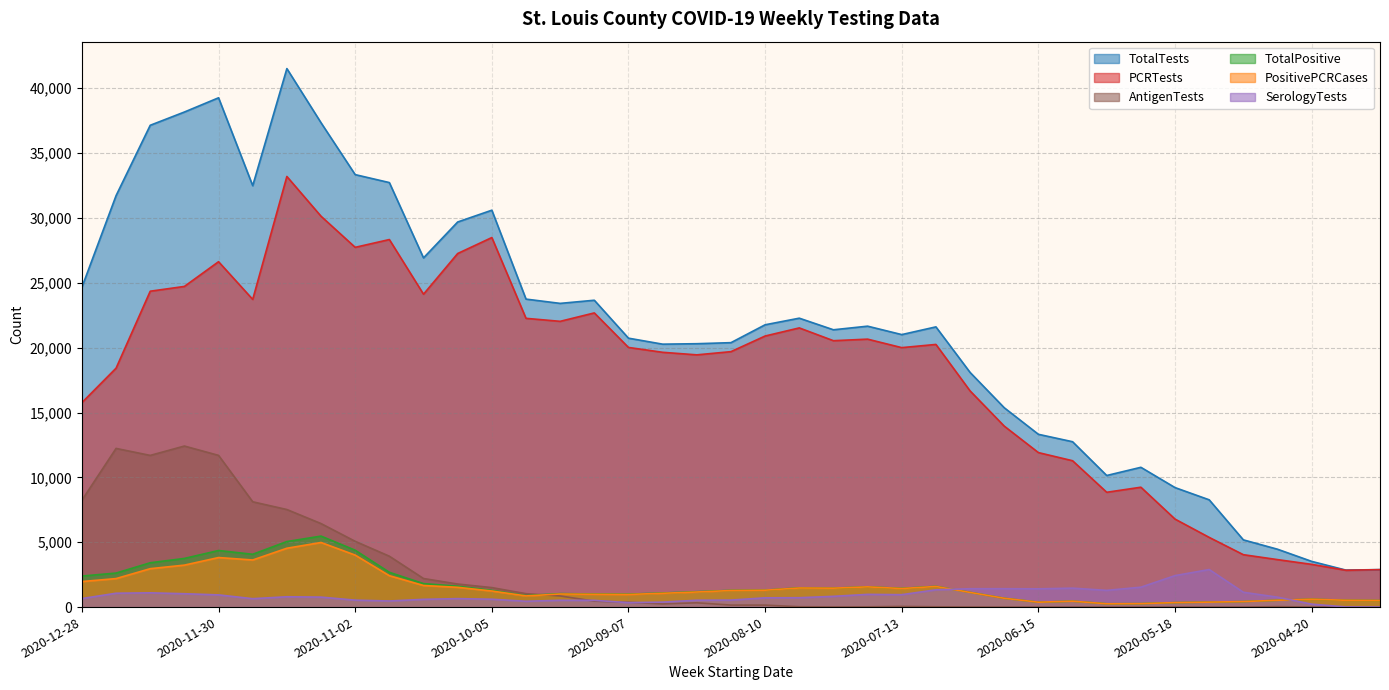

Where is the first local maximum for PositivePCRCases?

2020-11-30